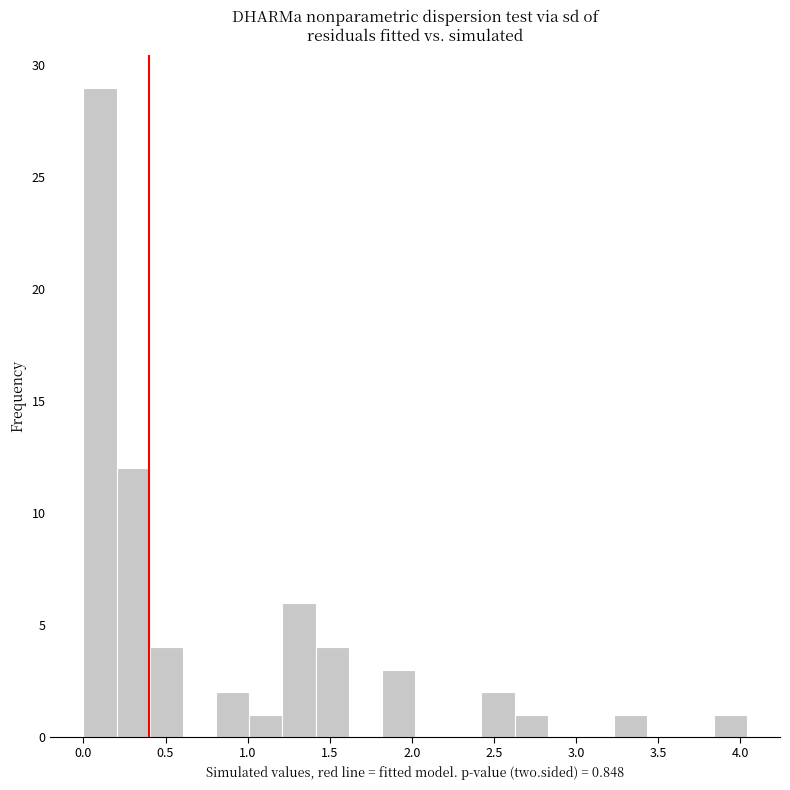

Reading left to right, list every bar in this chart as the range it spans on the x-axis followed by its height. Neither the bar edges nor the heights are printed on the chart, so give them approximately, as read against the axes.

0.00 to 0.20: 29
0.20 to 0.40: 12
0.40 to 0.60: 4
0.60 to 0.80: 0
0.80 to 1.00: 2
1.00 to 1.20: 1
1.20 to 1.40: 6
1.40 to 1.60: 4
1.60 to 1.80: 0
1.80 to 2.00: 3
2.00 to 2.20: 0
2.20 to 2.40: 0
2.40 to 2.65: 2
2.65 to 2.85: 1
2.85 to 3.05: 0
3.05 to 3.25: 0
3.25 to 3.45: 1
3.45 to 3.65: 0
3.65 to 3.85: 0
3.85 to 4.05: 1